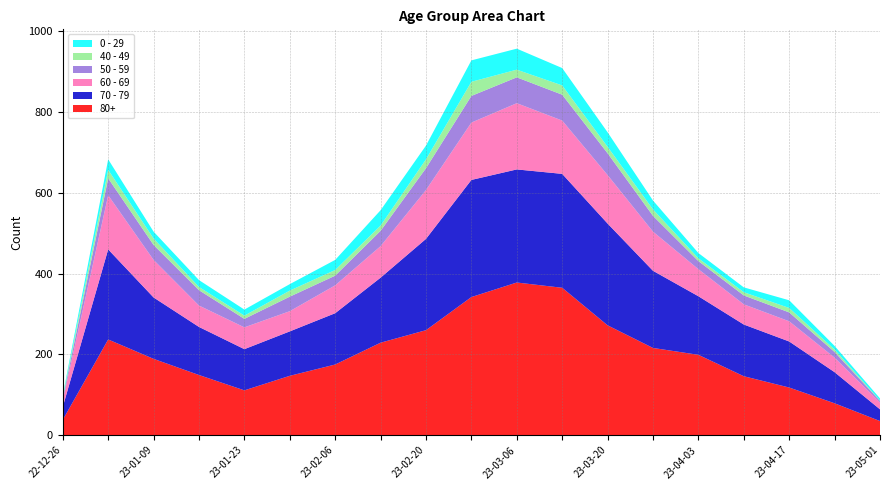

Reading right to left, what are all the values shown in this chart?

0 - 29: 2023-05-01=5	2023-04-24=9	2023-04-17=19	2023-04-10=12	2023-04-03=13	2023-03-27=22	2023-03-20=36	2023-03-13=43	2023-03-06=52	2023-02-27=53	2023-02-20=34	2023-02-13=38	2023-02-06=25	2023-01-30=16	2023-01-23=15	2023-01-16=17	2023-01-09=17	2023-01-02=26	2022-12-26=4
40 - 49: 2023-05-01=1	2023-04-24=6	2023-04-17=11	2023-04-10=8	2023-04-03=7	2023-03-27=16	2023-03-20=16	2023-03-13=23	2023-03-06=19	2023-02-27=35	2023-02-20=22	2023-02-13=13	2023-02-06=14	2023-01-30=15	2023-01-23=8	2023-01-16=8	2023-01-09=16	2023-01-02=21	2022-12-26=4
50 - 59: 2023-05-01=4	2023-04-24=14	2023-04-17=22	2023-04-10=22	2023-04-03=20	2023-03-27=39	2023-03-20=54	2023-03-13=64	2023-03-06=64	2023-02-27=66	2023-02-20=54	2023-02-13=38	2023-02-06=24	2023-01-30=36	2023-01-23=21	2023-01-16=38	2023-01-09=37	2023-01-02=42	2022-12-26=5
60 - 69: 2023-05-01=17	2023-04-24=36	2023-04-17=50	2023-04-10=50	2023-04-03=67	2023-03-27=97	2023-03-20=120	2023-03-13=132	2023-03-06=164	2023-02-27=142	2023-02-20=121	2023-02-13=78	2023-02-06=69	2023-01-30=50	2023-01-23=54	2023-01-16=53	2023-01-09=93	2023-01-02=134	2022-12-26=16
70 - 79: 2023-05-01=29	2023-04-24=77	2023-04-17=114	2023-04-10=128	2023-04-03=145	2023-03-27=191	2023-03-20=252	2023-03-13=282	2023-03-06=280	2023-02-27=290	2023-02-20=226	2023-02-13=161	2023-02-06=127	2023-01-30=110	2023-01-23=102	2023-01-16=119	2023-01-09=152	2023-01-02=223	2022-12-26=32
80+: 2023-05-01=35	2023-04-24=79	2023-04-17=118	2023-04-10=146	2023-04-03=199	2023-03-27=216	2023-03-20=272	2023-03-13=365	2023-03-06=378	2023-02-27=342	2023-02-20=260	2023-02-13=229	2023-02-06=175	2023-01-30=147	2023-01-23=111	2023-01-16=149	2023-01-09=189	2023-01-02=237	2022-12-26=38